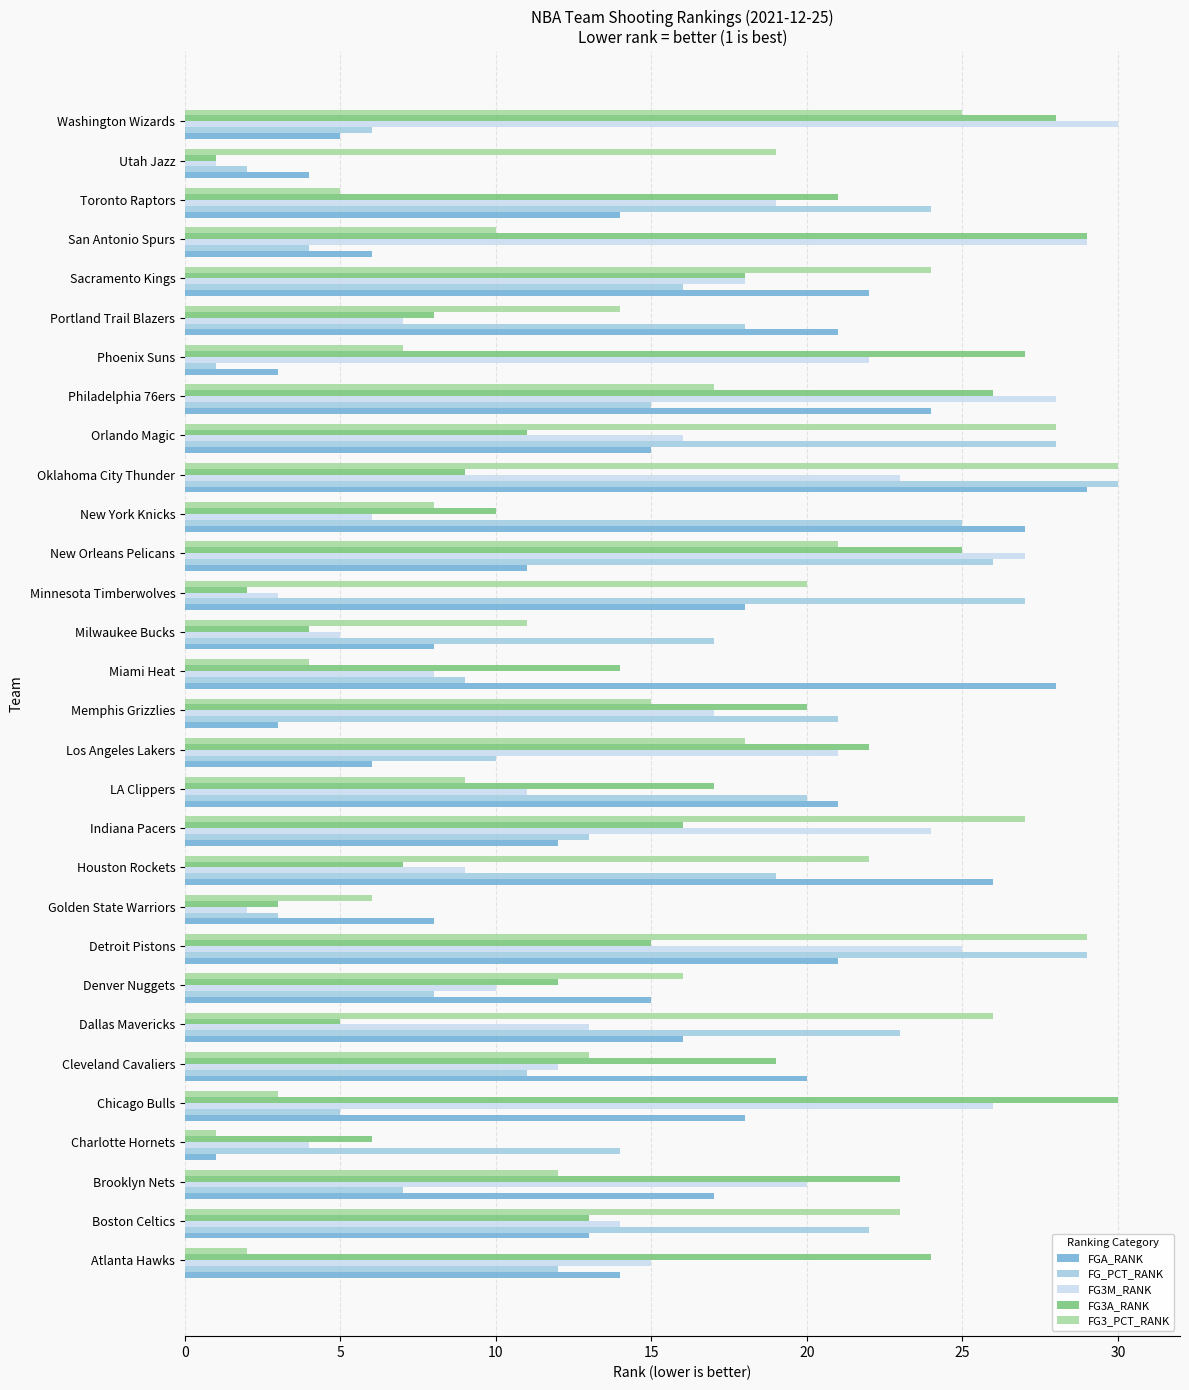

Count the number of data series in this chart.

5